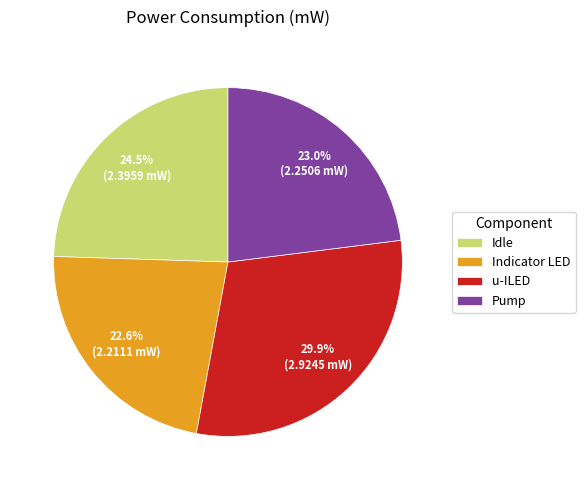

What is the ratio of the value at Idle to the value at Pump?

1.1